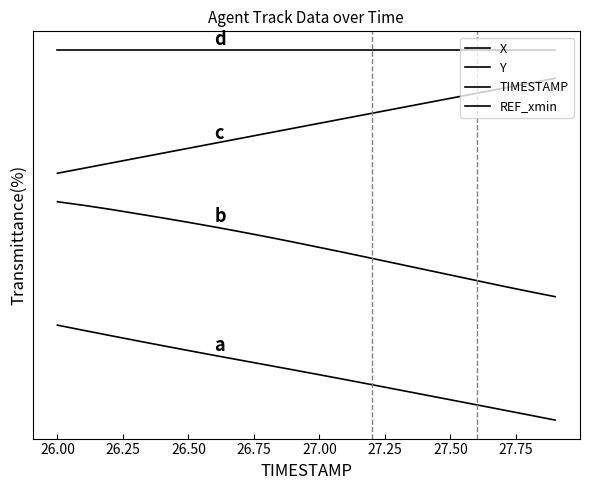

Which series has the widest spread of values?

X